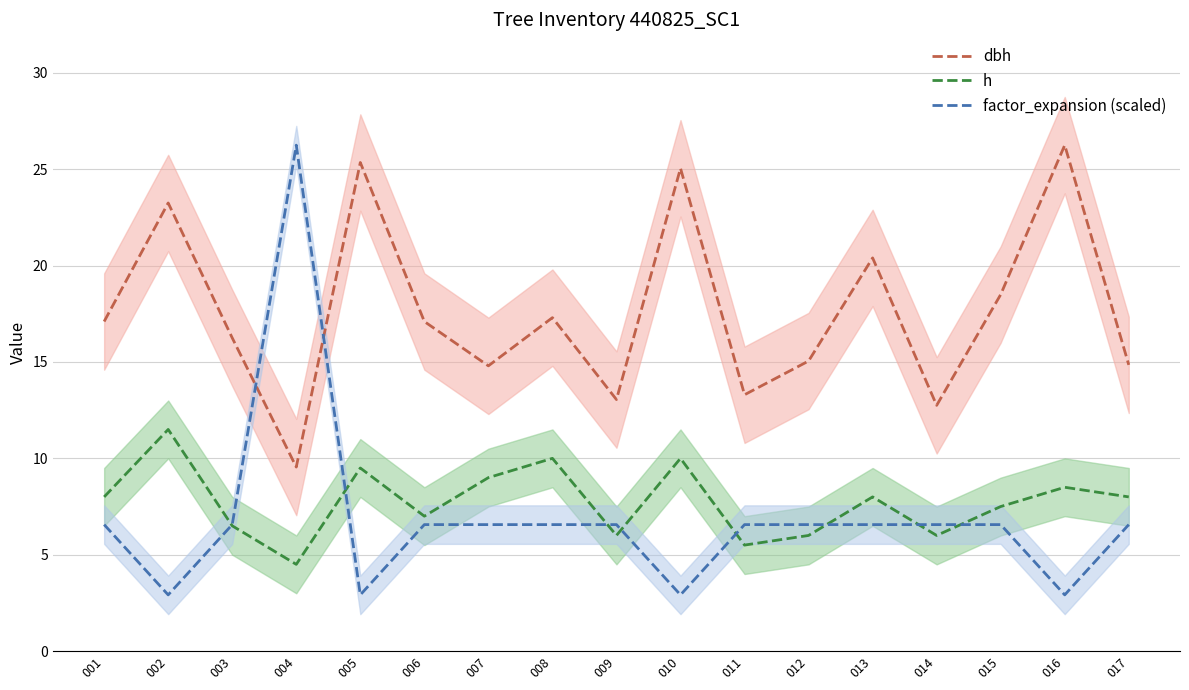

Which has a higher value, 006 or 016?

016